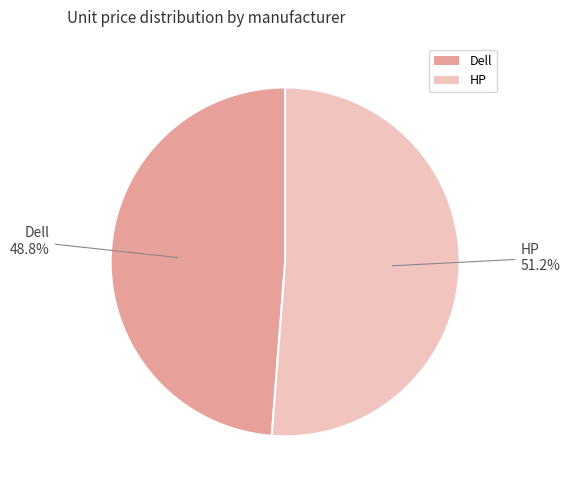

Between HP and Dell, which is larger?

HP